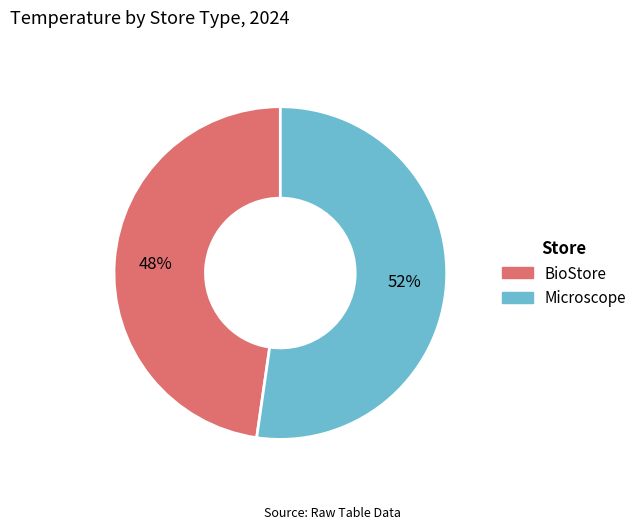

Is it true that BioStore is 34% of the pie?

False